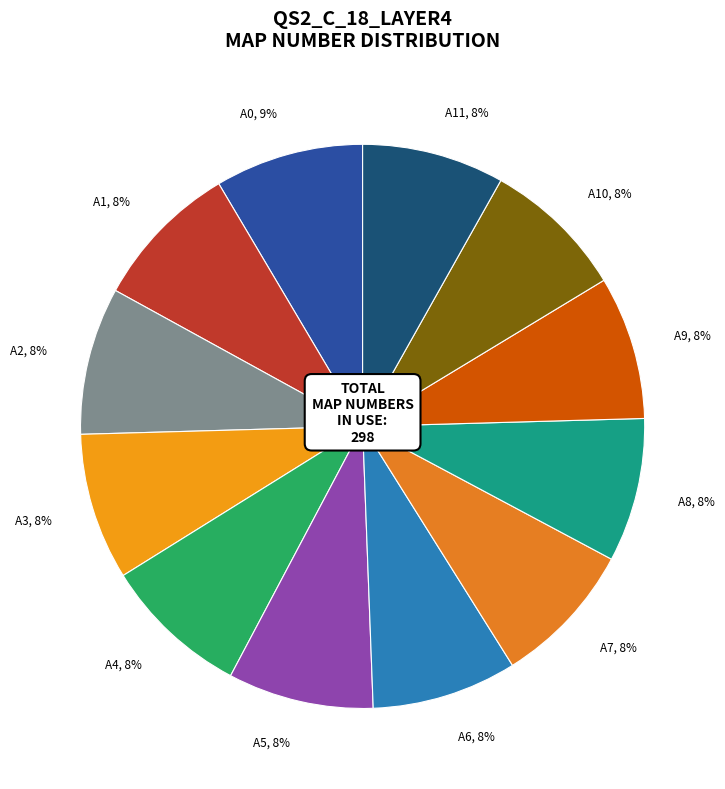

Approximately how many times larger is the value at A1 compared to A3?

1.0